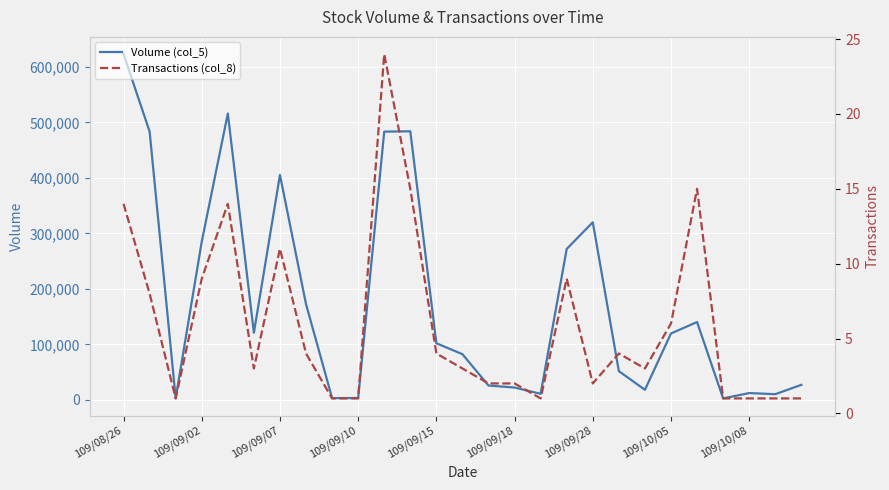

At which label does Transactions (col_8) first exceed 3?

109/08/26